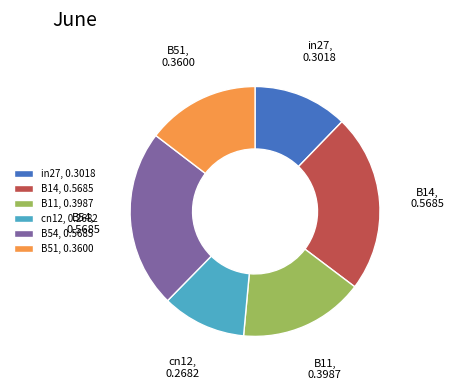

Between cn12, 0.2682 and B11, 0.3987, which is larger?

B11, 0.3987